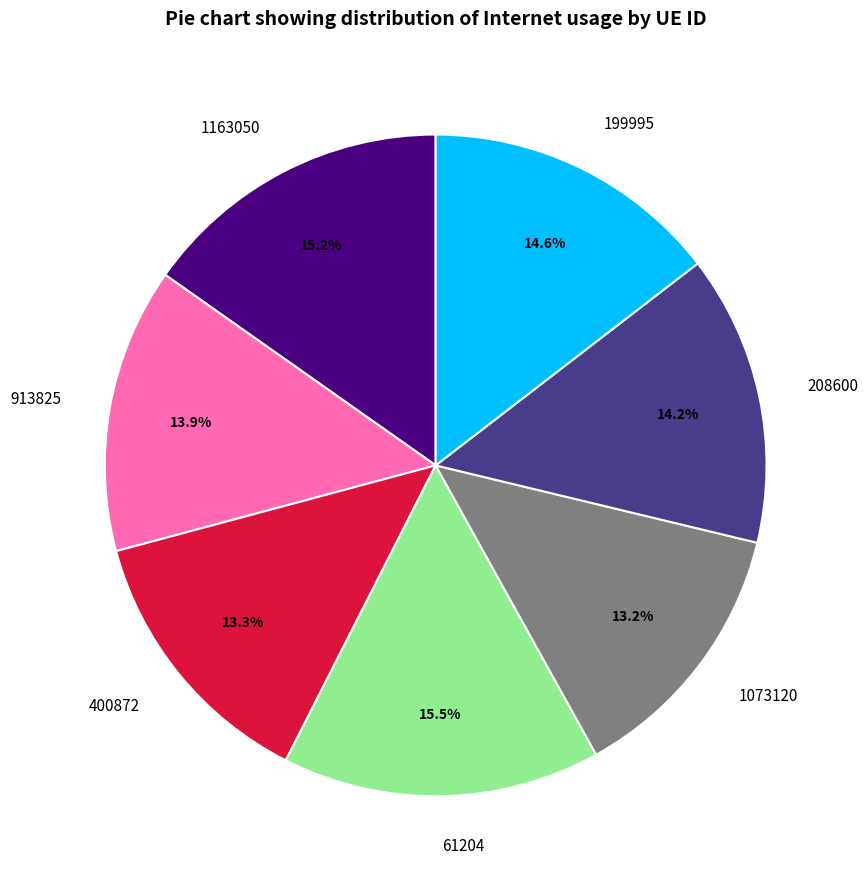

Is it true that 400872 is 6% of the pie?

False